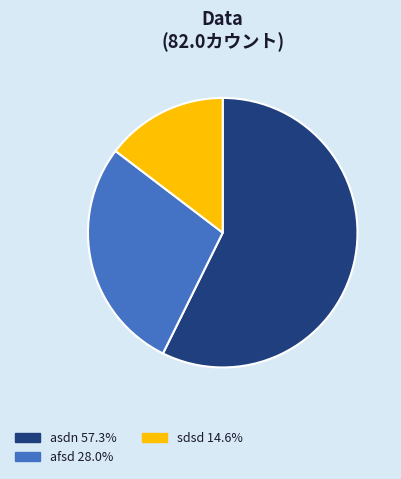

How many segments does this pie chart have?

3